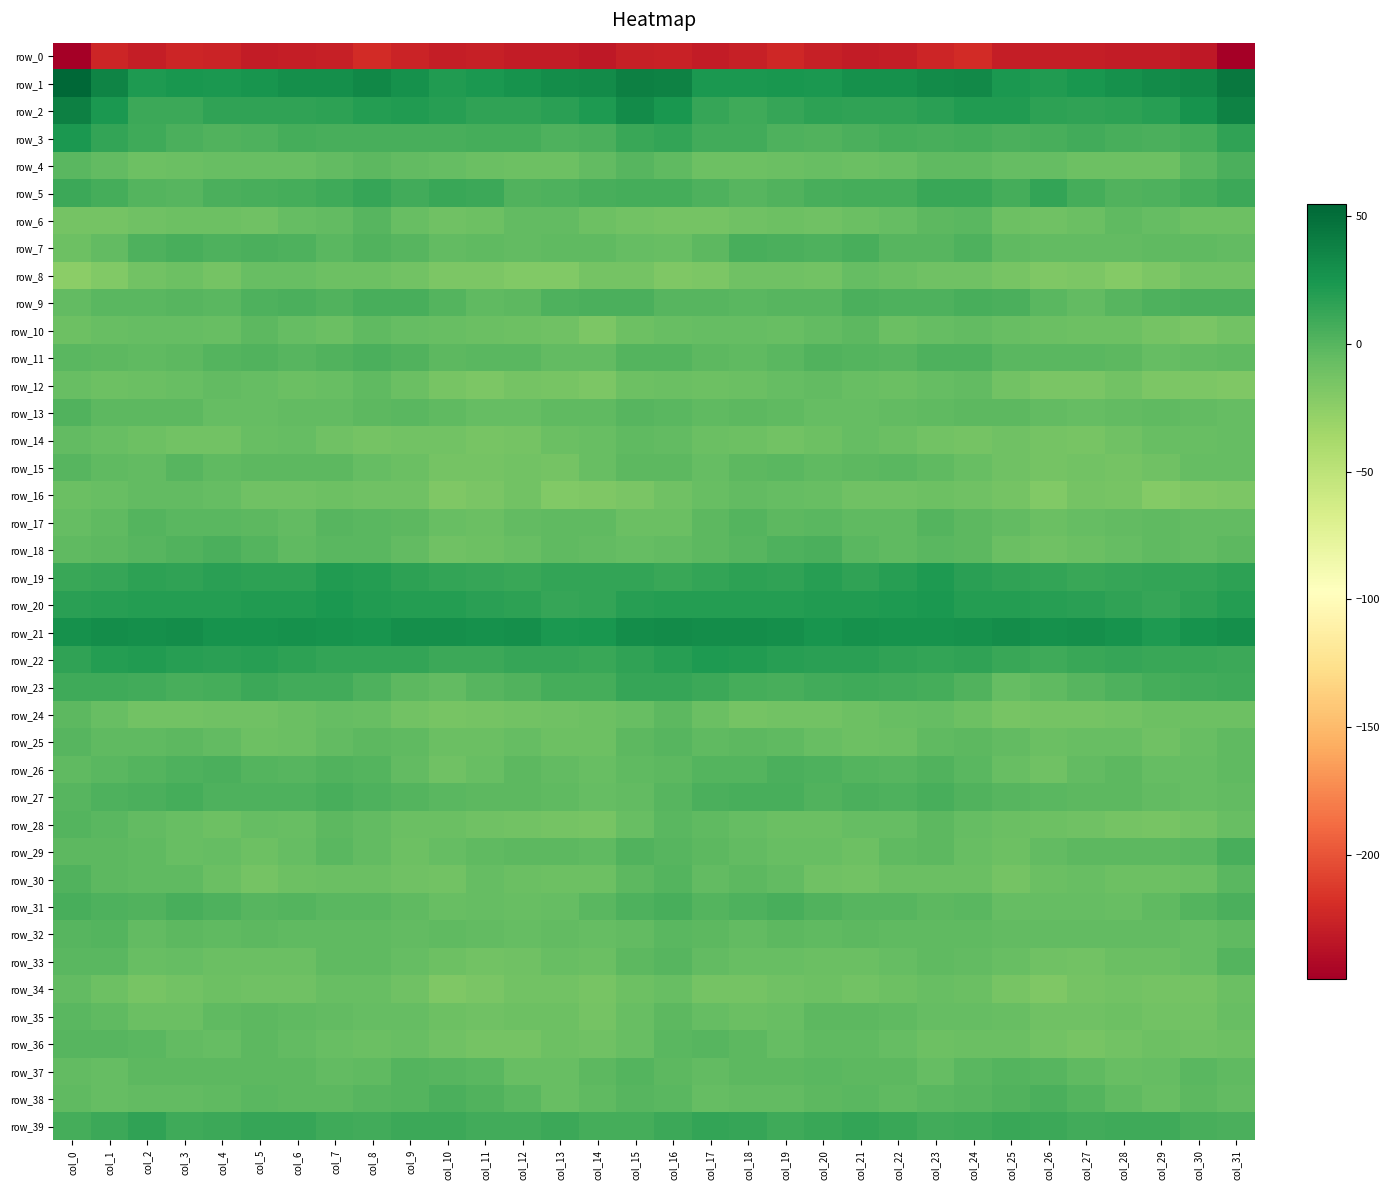

Reading right to left, extract all data points from this chart.

row_0: col_31=-248.1	col_30=-232.4	col_29=-230.6	col_28=-230.0	col_27=-228.9	col_26=-228.7	col_25=-228.9	col_24=-220.6	col_23=-224.9	col_22=-229.1	col_21=-230.5	col_20=-227.6	col_19=-223.0	col_18=-227.5	col_17=-230.5	col_16=-226.3	col_15=-227.9	col_14=-232.5	col_13=-230.2	col_12=-230.3	col_11=-228.0	col_10=-229.6	col_9=-225.4	col_8=-220.7	col_7=-227.6	col_6=-229.0	col_5=-230.8	col_4=-225.2	col_3=-224.2	col_2=-229.5	col_1=-224.9	col_0=-248.7
row_1: col_31=43.9	col_30=34.2	col_29=31.6	col_28=28.0	col_27=25.2	col_26=21.4	col_25=23.8	col_24=33.3	col_23=32.4	col_22=28.7	col_21=28.1	col_20=23.1	col_19=24.1	col_18=23.9	col_17=23.7	col_16=37.5	col_15=38.5	col_14=32.1	col_13=30.1	col_12=26.9	col_11=23.9	col_10=21.0	col_9=28.0	col_8=34.4	col_7=29.9	col_6=29.4	col_5=25.6	col_4=23.0	col_3=24.3	col_2=22.8	col_1=36.4	col_0=55.0
row_2: col_31=37.7	col_30=26.7	col_29=18.9	col_28=15.8	col_27=15.6	col_26=16.7	col_25=20.7	col_24=20.9	col_23=17.9	col_22=15.6	col_21=15.4	col_20=16.0	col_19=12.6	col_18=9.3	col_17=12.8	col_16=24.6	col_15=31.5	col_14=22.2	col_13=17.7	col_12=15.6	col_11=15.7	col_10=18.3	col_9=21.6	col_8=19.8	col_7=16.7	col_6=15.3	col_5=15.4	col_4=15.7	col_3=10.5	col_2=10.2	col_1=23.0	col_0=38.8
row_3: col_31=15.4	col_30=6.7	col_29=4.0	col_28=5.2	col_27=7.8	col_26=6.2	col_25=4.9	col_24=6.7	col_23=5.2	col_22=7.1	col_21=5.0	col_20=2.2	col_19=3.1	col_18=7.7	col_17=8.7	col_16=13.6	col_15=11.2	col_14=4.9	col_13=3.6	col_12=6.7	col_11=7.4	col_10=5.6	col_9=5.7	col_8=6.2	col_7=5.3	col_6=7.4	col_5=2.9	col_4=2.5	col_3=4.5	col_2=9.0	col_1=14.3	col_0=23.5
row_4: col_31=4.3	col_30=-1.4	col_29=-9.2	col_28=-9.5	col_27=-9.3	col_26=-5.8	col_25=-6.4	col_24=-3.4	col_23=-3.5	col_22=-7.3	col_21=-8.2	col_20=-7.2	col_19=-8.4	col_18=-9.5	col_17=-9.1	col_16=-3.7	col_15=-0.2	col_14=-4.9	col_13=-10.1	col_12=-9.8	col_11=-8.2	col_10=-5.7	col_9=-5.2	col_8=-2.8	col_7=-5.1	col_6=-7.8	col_5=-7.8	col_4=-7.4	col_3=-9.1	col_2=-9.3	col_1=-5.1	col_0=-1.2
row_5: col_31=10.3	col_30=7.3	col_29=3.4	col_28=1.8	col_27=7.0	col_26=13.6	col_25=7.2	col_24=11.5	col_23=11.9	col_22=6.9	col_21=6.5	col_20=5.4	col_19=1.8	col_18=0.2	col_17=3.4	col_16=7.3	col_15=7.5	col_14=5.3	col_13=2.8	col_12=2.0	col_11=11.0	col_10=11.7	col_9=7.9	col_8=13.1	col_7=9.3	col_6=6.6	col_5=6.3	col_4=4.4	col_3=0.3	col_2=0.9	col_1=7.1	col_0=10.9
row_6: col_31=-9.5	col_30=-10.1	col_29=-6.5	col_28=-4.2	col_27=-8.3	col_26=-10.9	col_25=-9.9	col_24=-1.8	col_23=-2.6	col_22=-5.8	col_21=-9.0	col_20=-10.8	col_19=-9.7	col_18=-10.4	col_17=-12.9	col_16=-13.2	col_15=-11.8	col_14=-9.5	col_13=-5.0	col_12=-5.0	col_11=-10.0	col_10=-10.7	col_9=-6.8	col_8=-0.5	col_7=-5.1	col_6=-5.7	col_5=-10.9	col_4=-10.1	col_3=-9.8	col_2=-11.2	col_1=-12.8	col_0=-13.5
row_7: col_31=-4.7	col_30=-3.3	col_29=-3.3	col_28=-5.3	col_27=-4.4	col_26=-4.6	col_25=-3.9	col_24=3.2	col_23=-0.6	col_22=0.3	col_21=5.2	col_20=3.4	col_19=5.0	col_18=5.4	col_17=-2.1	col_16=-7.8	col_15=-5.9	col_14=-3.2	col_13=-4.1	col_12=-5.2	col_11=-4.3	col_10=-5.3	col_9=0.0	col_8=2.4	col_7=-1.8	col_6=2.8	col_5=4.8	col_4=3.2	col_3=6.1	col_2=3.2	col_1=-4.8	col_0=-9.6
row_8: col_31=-11.6	col_30=-12.1	col_29=-17.3	col_28=-20.5	col_27=-17.0	col_26=-17.5	col_25=-14.4	col_24=-10.3	col_23=-10.3	col_22=-8.8	col_21=-6.3	col_20=-11.9	col_19=-10.7	col_18=-10.6	col_17=-16.8	col_16=-17.9	col_15=-12.8	col_14=-13.5	col_13=-19.2	col_12=-19.4	col_11=-16.9	col_10=-17.1	col_9=-12.0	col_8=-10.1	col_7=-10.3	col_6=-7.5	col_5=-7.4	col_4=-13.1	col_3=-9.4	col_2=-12.6	col_1=-19.5	col_0=-23.4
row_9: col_31=4.4	col_30=5.0	col_29=3.2	col_28=0.1	col_27=-4.4	col_26=-1.6	col_25=4.7	col_24=5.7	col_23=3.3	col_22=3.1	col_21=4.8	col_20=-0.4	col_19=-0.3	col_18=-1.4	col_17=-0.0	col_16=-0.2	col_15=4.7	col_14=4.3	col_13=2.9	col_12=-2.6	col_11=-4.0	col_10=1.3	col_9=5.3	col_8=5.5	col_7=2.3	col_6=4.1	col_5=3.6	col_4=-1.6	col_3=0.1	col_2=-1.5	col_1=-1.2	col_0=-4.4
row_10: col_31=-12.3	col_30=-15.9	col_29=-13.7	col_28=-9.3	col_27=-9.4	col_26=-8.0	col_25=-6.9	col_24=-4.6	col_23=-6.0	col_22=-8.7	col_21=-2.8	col_20=-4.8	col_19=-7.6	col_18=-6.3	col_17=-5.7	col_16=-6.8	col_15=-10.0	col_14=-16.3	col_13=-11.1	col_12=-9.6	col_11=-8.6	col_10=-7.8	col_9=-5.9	col_8=-4.3	col_7=-7.9	col_6=-6.6	col_5=-2.3	col_4=-6.9	col_3=-6.6	col_2=-6.6	col_1=-7.3	col_0=-10.2
row_11: col_31=-4.1	col_30=-4.4	col_29=-5.6	col_28=-2.4	col_27=-1.4	col_26=-1.1	col_25=-1.1	col_24=3.9	col_23=3.7	col_22=-0.4	col_21=1.2	col_20=2.2	col_19=-0.9	col_18=-4.0	col_17=-2.2	col_16=0.8	col_15=0.8	col_14=-5.1	col_13=-4.7	col_12=-1.4	col_11=-1.1	col_10=-2.1	col_9=1.6	col_8=4.4	col_7=2.0	col_6=0.1	col_5=2.1	col_4=1.4	col_3=-2.2	col_2=-4.1	col_1=-2.1	col_0=-1.6
row_12: col_31=-17.4	col_30=-16.3	col_29=-16.3	col_28=-12.2	col_27=-15.7	col_26=-15.8	col_25=-11.8	col_24=-4.8	col_23=-5.6	col_22=-9.0	col_21=-7.3	col_20=-5.0	col_19=-6.6	col_18=-8.8	col_17=-9.1	col_16=-8.9	col_15=-10.0	col_14=-16.5	col_13=-14.5	col_12=-12.9	col_11=-16.5	col_10=-14.9	col_9=-8.3	col_8=-4.3	col_7=-7.4	col_6=-8.2	col_5=-6.1	col_4=-5.2	col_3=-7.7	col_2=-8.8	col_1=-9.4	col_0=-7.2
row_13: col_31=-6.5	col_30=-4.7	col_29=-3.8	col_28=-4.8	col_27=-6.7	col_26=-5.3	col_25=-2.2	col_24=-2.0	col_23=-3.8	col_22=-4.9	col_21=-6.0	col_20=-6.6	col_19=-4.3	col_18=-2.6	col_17=-3.2	col_16=-1.1	col_15=-0.1	col_14=-4.0	col_13=-3.7	col_12=-5.7	col_11=-6.6	col_10=-3.9	col_9=-1.1	col_8=-3.0	col_7=-4.4	col_6=-4.7	col_5=-6.7	col_4=-6.3	col_3=-3.2	col_2=-2.6	col_1=-2.0	col_0=1.9
row_14: col_31=-6.6	col_30=-7.5	col_29=-7.6	col_28=-11.2	col_27=-14.2	col_26=-13.0	col_25=-11.4	col_24=-13.8	col_23=-12.0	col_22=-7.9	col_21=-5.9	col_20=-10.0	col_19=-12.6	col_18=-10.0	col_17=-8.8	col_16=-5.1	col_15=-3.6	col_14=-7.8	col_13=-8.2	col_12=-12.9	col_11=-14.3	col_10=-11.6	col_9=-12.3	col_8=-13.6	col_7=-10.5	col_6=-6.5	col_5=-6.8	col_4=-12.3	col_3=-11.5	col_2=-9.5	col_1=-6.8	col_0=-4.8
row_15: col_31=-6.1	col_30=-6.3	col_29=-11.4	col_28=-12.8	col_27=-11.6	col_26=-13.4	col_25=-10.8	col_24=-7.4	col_23=-3.9	col_22=-1.7	col_21=-2.2	col_20=-3.9	col_19=-1.5	col_18=-2.9	col_17=-5.7	col_16=-2.5	col_15=-2.1	col_14=-7.8	col_13=-12.7	col_12=-11.7	col_11=-12.7	col_10=-12.9	col_9=-9.0	col_8=-6.3	col_7=-2.5	col_6=-2.0	col_5=-2.4	col_4=-3.9	col_3=-0.8	col_2=-4.6	col_1=-4.0	col_0=-0.2
row_16: col_31=-16.6	col_30=-17.6	col_29=-20.0	col_28=-14.5	col_27=-12.8	col_26=-18.8	col_25=-13.7	col_24=-10.8	col_23=-9.6	col_22=-10.4	col_21=-11.0	col_20=-7.5	col_19=-5.8	col_18=-4.6	col_17=-7.3	col_16=-11.3	col_15=-15.7	col_14=-18.5	col_13=-19.1	col_12=-11.9	col_11=-15.6	col_10=-18.1	col_9=-11.2	col_8=-10.7	col_7=-9.3	col_6=-10.7	col_5=-10.3	col_4=-6.5	col_3=-5.1	col_2=-5.2	col_1=-6.8	col_0=-8.0
row_17: col_31=-5.0	col_30=-5.2	col_29=-3.8	col_28=-4.4	col_27=-6.6	col_26=-8.8	col_25=-4.6	col_24=-2.2	col_23=0.9	col_22=-3.6	col_21=-3.9	col_20=-1.0	col_19=-2.2	col_18=1.2	col_17=-2.5	col_16=-9.0	col_15=-8.2	col_14=-4.3	col_13=-4.1	col_12=-4.6	col_11=-8.0	col_10=-7.6	col_9=-3.1	col_8=-1.4	col_7=0.3	col_6=-4.5	col_5=-2.6	col_4=-1.0	col_3=-1.7	col_2=1.3	col_1=-3.8	col_0=-6.3
row_18: col_31=-2.9	col_30=-5.0	col_29=-3.6	col_28=-5.9	col_27=-8.9	col_26=-10.9	col_25=-8.1	col_24=-2.3	col_23=-1.0	col_22=-3.7	col_21=-1.0	col_20=4.2	col_19=3.2	col_18=0.4	col_17=-2.8	col_16=-4.9	col_15=-5.9	col_14=-4.5	col_13=-3.9	col_12=-7.1	col_11=-9.5	col_10=-11.1	col_9=-5.2	col_8=-1.5	col_7=-1.9	col_6=-3.3	col_5=1.3	col_4=5.0	col_3=1.6	col_2=-0.7	col_1=-2.8	col_0=-3.6
row_19: col_31=16.9	col_30=14.2	col_29=14.2	col_28=12.6	col_27=11.7	col_26=14.1	col_25=15.1	col_24=18.2	col_23=21.8	col_22=18.9	col_21=15.3	col_20=18.4	col_19=15.2	col_18=16.5	col_17=13.6	col_16=11.6	col_15=13.7	col_14=13.6	col_13=14.1	col_12=11.7	col_11=12.5	col_10=14.6	col_9=16.1	col_8=19.8	col_7=21.6	col_6=16.8	col_5=16.4	col_4=18.0	col_3=14.7	col_2=16.4	col_1=12.3	col_0=11.6
row_20: col_31=19.8	col_30=16.7	col_29=12.9	col_28=15.2	col_27=17.7	col_26=18.5	col_25=20.4	col_24=19.6	col_23=23.4	col_22=22.3	col_21=20.9	col_20=20.7	col_19=19.7	col_18=20.5	col_17=19.4	col_16=19.8	col_15=18.8	col_14=14.5	col_13=13.1	col_12=16.7	col_11=17.4	col_10=20.1	col_9=19.7	col_8=20.6	col_7=23.9	col_6=21.4	col_5=21.2	col_4=20.1	col_3=20.2	col_2=20.1	col_1=18.8	col_0=17.1
row_21: col_31=29.1	col_30=27.1	col_29=22.7	col_28=26.8	col_27=29.4	col_26=28.3	col_25=30.4	col_24=27.7	col_23=26.8	col_22=27.2	col_21=27.9	col_20=26.4	col_19=30.0	col_18=30.2	col_17=30.6	col_16=32.0	col_15=30.4	col_14=24.9	col_13=23.0	col_12=29.3	col_11=28.3	col_10=29.6	col_9=29.9	col_8=26.5	col_7=27.2	col_6=27.7	col_5=27.6	col_4=27.1	col_3=31.2	col_2=29.5	col_1=30.2	col_0=28.0
row_22: col_31=10.8	col_30=11.7	col_29=12.2	col_28=12.6	col_27=11.4	col_26=9.3	col_25=12.1	col_24=15.0	col_23=13.7	col_22=15.4	col_21=17.9	col_20=17.6	col_19=18.4	col_18=20.7	col_17=21.8	col_16=18.3	col_15=15.2	col_14=11.3	col_13=12.6	col_12=12.6	col_11=10.1	col_10=9.9	col_9=14.1	col_8=14.3	col_7=14.4	col_6=16.8	col_5=18.4	col_4=17.3	col_3=19.3	col_2=21.3	col_1=19.8	col_0=15.6
row_23: col_31=9.6	col_30=7.8	col_29=7.0	col_28=3.5	col_27=0.2	col_26=-3.3	col_25=-6.1	col_24=1.6	col_23=6.8	col_22=8.4	col_21=9.2	col_20=8.3	col_19=5.7	col_18=6.4	col_17=9.9	col_16=13.3	col_15=12.6	col_14=7.0	col_13=6.5	col_12=1.8	col_11=-0.7	col_10=-5.4	col_9=-2.9	col_8=3.6	col_7=8.3	col_6=8.2	col_5=9.9	col_4=6.8	col_3=5.4	col_2=7.6	col_1=9.8	col_0=9.2
row_24: col_31=-9.4	col_30=-10.2	col_29=-9.9	col_28=-11.9	col_27=-12.8	col_26=-13.8	col_25=-14.1	col_24=-9.3	col_23=-6.1	col_22=-7.5	col_21=-9.7	col_20=-11.7	col_19=-11.8	col_18=-12.7	col_17=-9.0	col_16=-3.1	col_15=-6.8	col_14=-10.0	col_13=-10.7	col_12=-12.3	col_11=-13.1	col_10=-14.2	col_9=-12.4	col_8=-7.8	col_7=-6.2	col_6=-8.3	col_5=-10.7	col_4=-11.4	col_3=-12.4	col_2=-11.7	col_1=-7.5	col_0=-2.3
row_25: col_31=-4.0	col_30=-7.7	col_29=-10.9	col_28=-7.2	col_27=-7.3	col_26=-9.0	col_25=-5.2	col_24=-2.5	col_23=-3.6	col_22=-8.0	col_21=-9.5	col_20=-7.5	col_19=-3.3	col_18=-2.6	col_17=-4.0	col_16=-0.6	col_15=-2.3	col_14=-10.3	col_13=-9.4	col_12=-6.7	col_11=-8.2	col_10=-8.3	col_9=-3.5	col_8=-2.5	col_7=-5.2	col_6=-8.7	col_5=-9.8	col_4=-5.3	col_3=-2.7	col_2=-3.3	col_1=-4.0	col_0=0.2
row_26: col_31=-3.7	col_30=-6.2	col_29=-6.1	col_28=-2.7	col_27=-4.7	col_26=-10.6	col_25=-7.6	col_24=-1.3	col_23=1.9	col_22=-0.0	col_21=0.8	col_20=3.1	col_19=4.3	col_18=1.4	col_17=0.4	col_16=-2.0	col_15=-4.2	col_14=-7.0	col_13=-4.8	col_12=-2.0	col_11=-7.5	col_10=-10.8	col_9=-5.0	col_8=0.5	col_7=1.7	col_6=0.2	col_5=0.8	col_4=4.5	col_3=3.5	col_2=1.0	col_1=-1.1	col_0=-3.9
row_27: col_31=-4.8	col_30=-6.1	col_29=-5.5	col_28=-2.4	col_27=-2.5	col_26=-1.3	col_25=-0.0	col_24=2.3	col_23=5.4	col_22=3.2	col_21=4.5	col_20=2.5	col_19=6.0	col_18=5.5	col_17=4.1	col_16=-0.5	col_15=-4.7	col_14=-6.6	col_13=-4.3	col_12=-2.2	col_11=-2.4	col_10=-0.8	col_9=0.8	col_8=3.4	col_7=5.8	col_6=3.3	col_5=3.6	col_4=3.6	col_3=6.8	col_2=4.7	col_1=3.6	col_0=0.3
row_28: col_31=-7.5	col_30=-12.3	col_29=-14.3	col_28=-12.9	col_27=-11.5	col_26=-9.8	col_25=-8.8	col_24=-6.5	col_23=-2.5	col_22=-5.7	col_21=-6.0	col_20=-8.0	col_19=-8.9	col_18=-5.7	col_17=-3.2	col_16=-1.5	col_15=-7.7	col_14=-14.0	col_13=-13.7	col_12=-12.6	col_11=-11.1	col_10=-9.1	col_9=-8.2	col_8=-4.9	col_7=-2.2	col_6=-7.0	col_5=-5.9	col_4=-9.1	col_3=-7.7	col_2=-4.8	col_1=-1.3	col_0=0.6
row_29: col_31=6.0	col_30=-1.8	col_29=-3.2	col_28=-2.4	col_27=-3.0	col_26=-4.9	col_25=-9.6	col_24=-7.5	col_23=-2.0	col_22=-3.3	col_21=-9.4	col_20=-7.1	col_19=-6.9	col_18=-5.2	col_17=-3.0	col_16=0.1	col_15=1.8	col_14=-4.0	col_13=-2.5	col_12=-2.3	col_11=-3.8	col_10=-6.4	col_9=-9.6	col_8=-5.1	col_7=-1.1	col_6=-6.1	col_5=-9.4	col_4=-6.5	col_3=-7.2	col_2=-3.5	col_1=-2.4	col_0=-2.8
row_30: col_31=-1.1	col_30=-8.0	col_29=-9.7	col_28=-9.6	col_27=-6.9	col_26=-8.9	col_25=-13.2	col_24=-8.6	col_23=-8.9	col_22=-8.7	col_21=-12.2	col_20=-10.9	col_19=-5.4	col_18=-2.7	col_17=-5.1	col_16=1.1	col_15=-2.9	col_14=-10.0	col_13=-9.4	col_12=-8.9	col_11=-6.4	col_10=-11.5	col_9=-11.2	col_8=-8.1	col_7=-9.0	col_6=-9.6	col_5=-13.2	col_4=-8.6	col_3=-4.0	col_2=-3.2	col_1=-2.7	col_0=2.1
row_31: col_31=4.2	col_30=1.0	col_29=-4.1	col_28=-7.1	col_27=-5.8	col_26=-6.4	col_25=-6.0	col_24=-1.8	col_23=-2.4	col_22=0.1	col_21=-0.1	col_20=2.1	col_19=5.5	col_18=3.8	col_17=1.1	col_16=5.4	col_15=3.4	col_14=-1.1	col_13=-5.6	col_12=-7.1	col_11=-5.6	col_10=-7.0	col_9=-3.7	col_8=-1.8	col_7=-1.8	col_6=0.5	col_5=-0.4	col_4=3.8	col_3=5.4	col_2=2.7	col_1=3.8	col_0=6.1
row_32: col_31=-4.2	col_30=-5.5	col_29=-5.4	col_28=-5.1	col_27=-5.2	col_26=-4.6	col_25=-5.1	col_24=-4.3	col_23=-4.2	col_22=-3.8	col_21=-2.5	col_20=-3.5	col_19=-2.4	col_18=-4.7	col_17=-2.0	col_16=-1.8	col_15=-5.4	col_14=-6.5	col_13=-4.8	col_12=-5.6	col_11=-5.0	col_10=-4.3	col_9=-5.1	col_8=-4.1	col_7=-3.7	col_6=-3.6	col_5=-2.8	col_4=-3.5	col_3=-2.5	col_2=-4.4	col_1=1.5	col_0=-0.2
row_33: col_31=0.5	col_30=-6.4	col_29=-8.0	col_28=-8.9	col_27=-12.3	col_26=-11.0	col_25=-7.3	col_24=-4.6	col_23=-3.7	col_22=-6.2	col_21=-8.6	col_20=-8.5	col_19=-6.9	col_18=-6.9	col_17=-4.5	col_16=-0.7	col_15=-2.2	col_14=-8.6	col_13=-7.3	col_12=-10.8	col_11=-12.1	col_10=-9.6	col_9=-6.1	col_8=-4.0	col_7=-3.6	col_6=-8.1	col_5=-8.4	col_4=-8.0	col_3=-6.4	col_2=-6.9	col_1=-1.1	col_0=-1.5
row_34: col_31=-8.8	col_30=-13.8	col_29=-13.3	col_28=-12.3	col_27=-13.5	col_26=-18.0	col_25=-14.4	col_24=-8.1	col_23=-7.3	col_22=-10.1	col_21=-11.8	col_20=-9.9	col_19=-11.3	col_18=-13.4	col_17=-13.1	col_16=-7.7	col_15=-10.1	col_14=-14.5	col_13=-12.6	col_12=-12.3	col_11=-15.1	col_10=-18.0	col_9=-11.3	col_8=-7.2	col_7=-7.5	col_6=-11.4	col_5=-11.3	col_4=-9.5	col_3=-12.5	col_2=-13.9	col_1=-10.1	col_0=-5.4
row_35: col_31=-7.4	col_30=-11.7	col_29=-11.5	col_28=-9.5	col_27=-10.6	col_26=-10.7	col_25=-7.4	col_24=-5.9	col_23=-6.2	col_22=-4.3	col_21=-3.2	col_20=-2.2	col_19=-7.5	col_18=-8.4	col_17=-6.1	col_16=-2.5	col_15=-7.3	col_14=-13.1	col_13=-10.1	col_12=-9.6	col_11=-10.8	col_10=-9.6	col_9=-6.3	col_8=-6.3	col_7=-5.0	col_6=-4.0	col_5=-2.0	col_4=-4.1	col_3=-8.5	col_2=-8.2	col_1=-3.4	col_0=-1.2
row_36: col_31=-9.5	col_30=-10.6	col_29=-9.5	col_28=-11.5	col_27=-14.0	col_26=-12.2	col_25=-8.9	col_24=-7.9	col_23=-9.1	col_22=-6.2	col_21=-3.4	col_20=-3.7	col_19=-6.2	col_18=-2.1	col_17=-0.7	col_16=-1.6	col_15=-7.2	col_14=-10.8	col_13=-9.1	col_12=-13.5	col_11=-13.1	col_10=-11.3	col_9=-7.5	col_8=-9.1	col_7=-7.8	col_6=-5.5	col_5=-2.2	col_4=-5.6	col_3=-4.9	col_2=-1.4	col_1=0.1	col_0=-0.7
row_37: col_31=-3.3	col_30=-1.6	col_29=-6.0	col_28=-7.5	col_27=-3.7	col_26=-0.2	col_25=0.6	col_24=-0.9	col_23=-5.7	col_22=-2.9	col_21=-3.0	col_20=-1.8	col_19=-2.4	col_18=-2.3	col_17=-5.1	col_16=-2.7	col_15=1.1	col_14=-2.8	col_13=-7.2	col_12=-7.0	col_11=-1.6	col_10=-0.0	col_9=1.1	col_8=-3.2	col_7=-5.0	col_6=-2.6	col_5=-2.5	col_4=-2.1	col_3=-2.5	col_2=-2.6	col_1=-6.5	col_0=-5.3
row_38: col_31=-5.4	col_30=-2.2	col_29=-7.7	col_28=-3.4	col_27=1.3	col_26=4.3	col_25=2.1	col_24=-0.1	col_23=-1.6	col_22=-3.2	col_21=-1.8	col_20=-2.4	col_19=-5.3	col_18=-5.0	col_17=-5.6	col_16=-1.4	col_15=-0.1	col_14=-4.0	col_13=-7.5	col_12=-1.0	col_11=2.5	col_10=4.2	col_9=1.1	col_8=-0.3	col_7=-2.6	col_6=-2.4	col_5=-1.9	col_4=-3.7	col_3=-5.3	col_2=-5.2	col_1=-5.9	col_0=-3.3
row_39: col_31=4.0	col_30=5.2	col_29=9.0	col_28=9.6	col_27=7.7	col_26=10.0	col_25=11.2	col_24=9.2	col_23=8.3	col_22=11.2	col_21=13.6	col_20=11.3	col_19=9.3	col_18=13.0	col_17=14.5	col_16=10.5	col_15=7.0	col_14=6.4	col_13=10.3	col_12=8.6	col_11=8.1	col_10=11.0	col_9=10.9	col_8=8.5	col_7=8.8	col_6=13.0	col_5=12.8	col_4=10.5	col_3=9.8	col_2=14.8	col_1=10.7	col_0=6.6